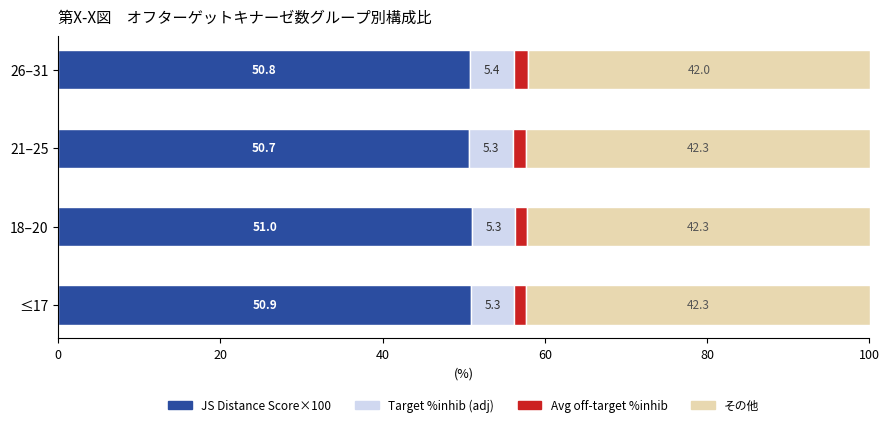

True or false: JS Distance Score×100 has a value of 50.7 at 21–25.

True